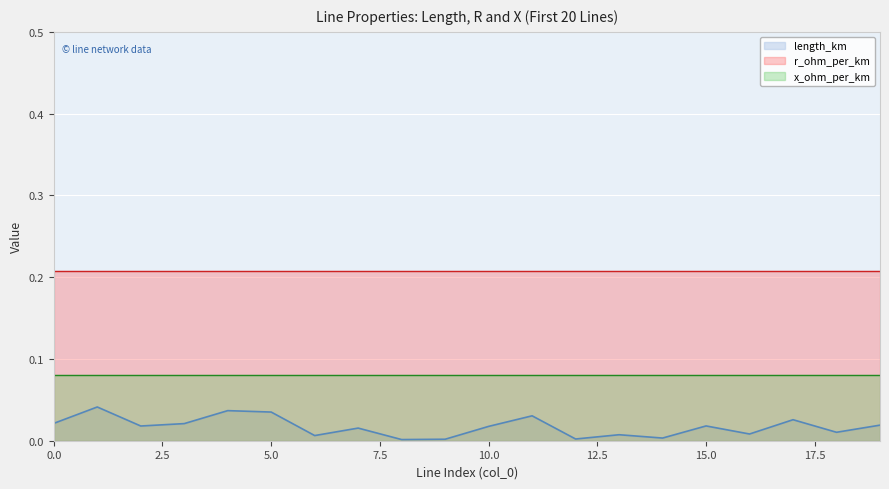

Is the value of r_ohm_per_km at 19 greater than the value of x_ohm_per_km at 3?

Yes